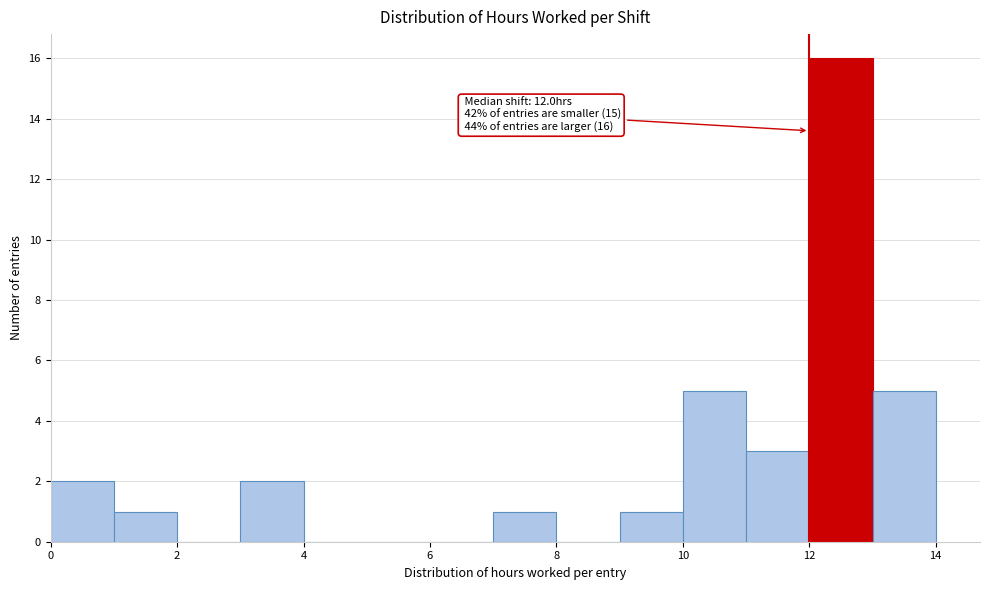

Over which range of the x-axis is the bar tallest?

12 to 13